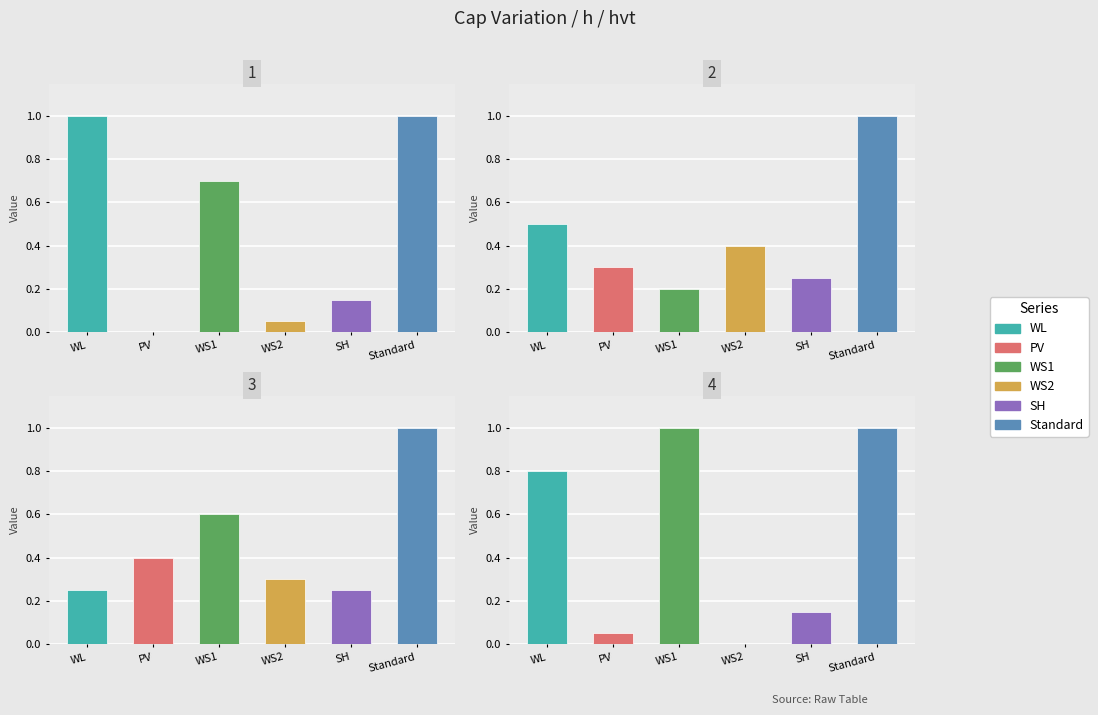

List the series in order of their peak value, highest first.

WL, WS1, Standard, PV, WS2, SH